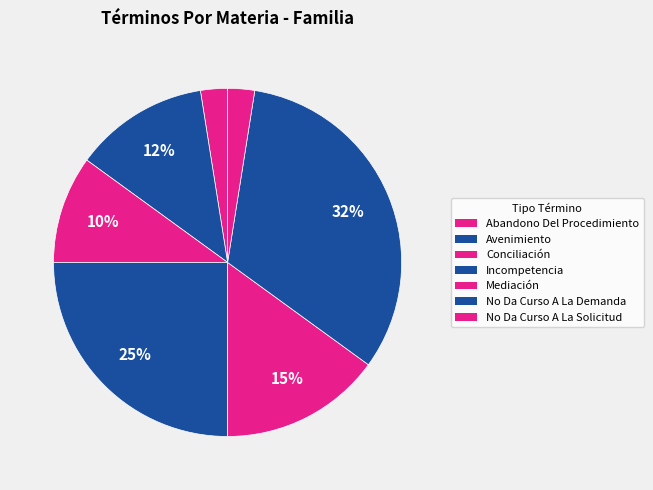

Which slice is the smallest?

Abandono Del Procedimiento